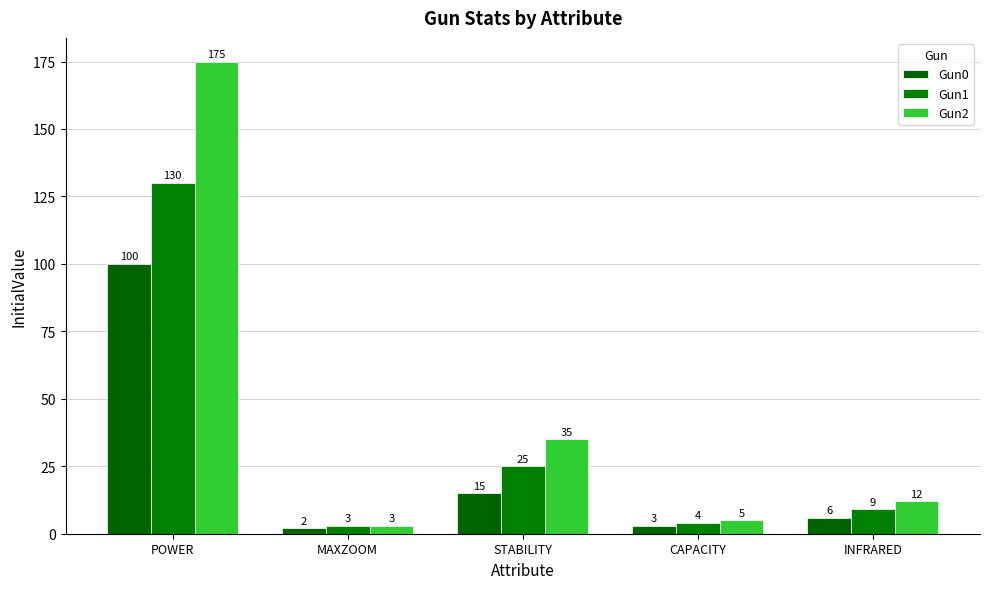

Rank the series at CAPACITY from highest to lowest value.

Gun2, Gun1, Gun0